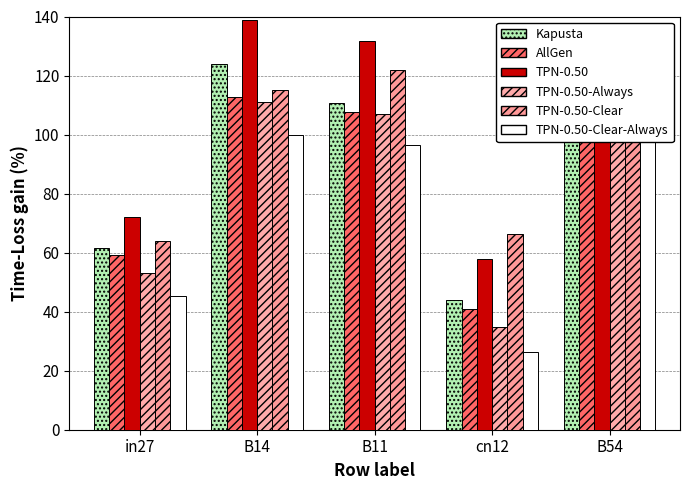

Is the value of Kapusta at B54 greater than the value of TPN-0.50-Clear at cn12?

Yes